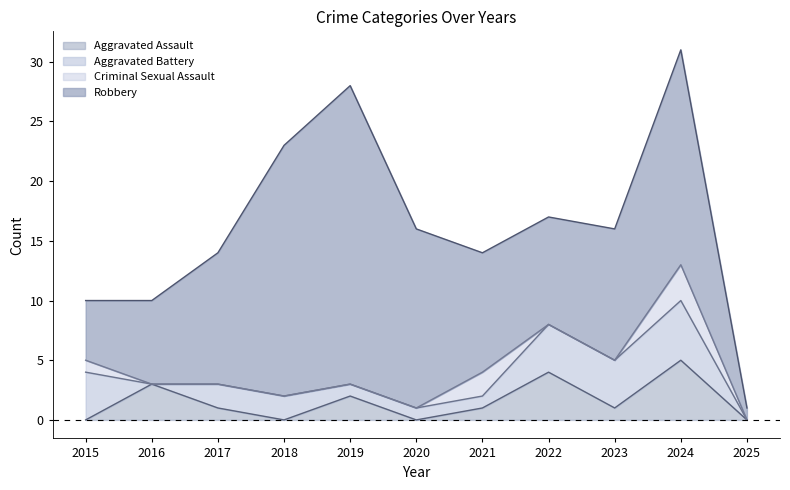

What are all the series names shown in the legend?

Aggravated Assault, Aggravated Battery, Criminal Sexual Assault, Robbery